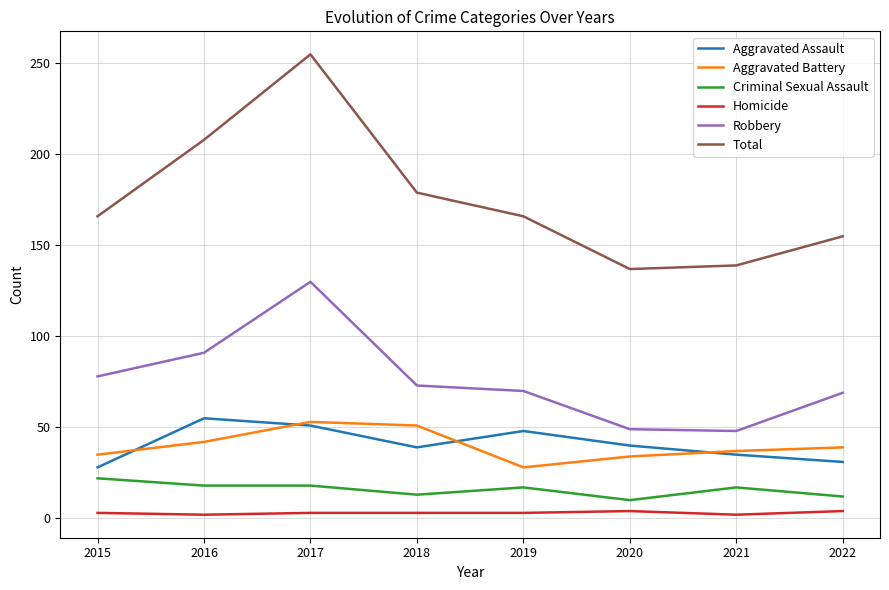

At which category does Robbery reach its first local peak?

2017